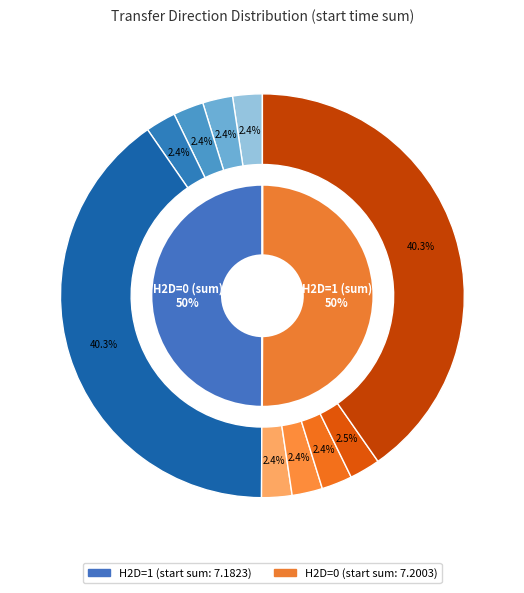

Between 2 and H2D=0, which is larger?

2